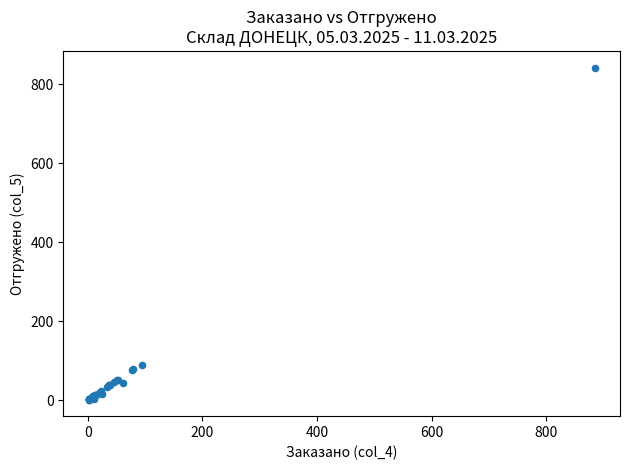

What Y value in the scatter plot is closest to 421?

88.0